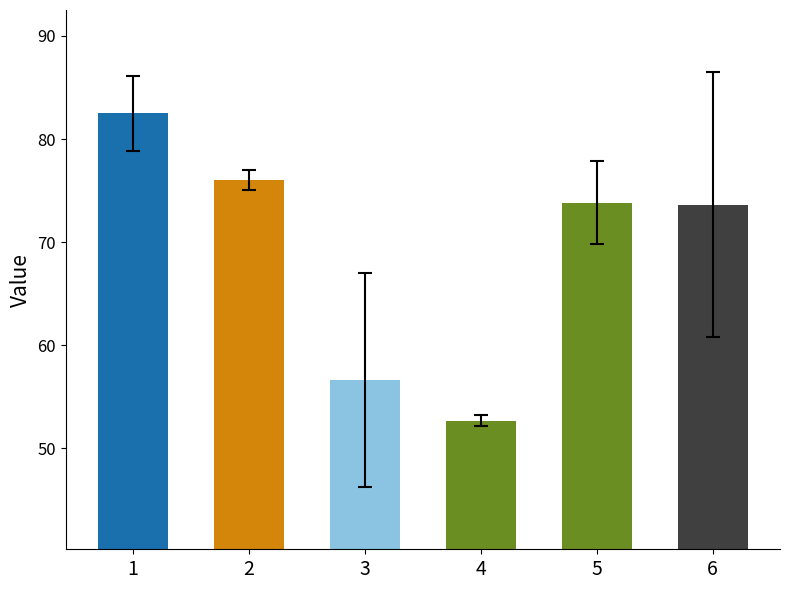

The value of STR at 5 is 77.8. True or false?

True